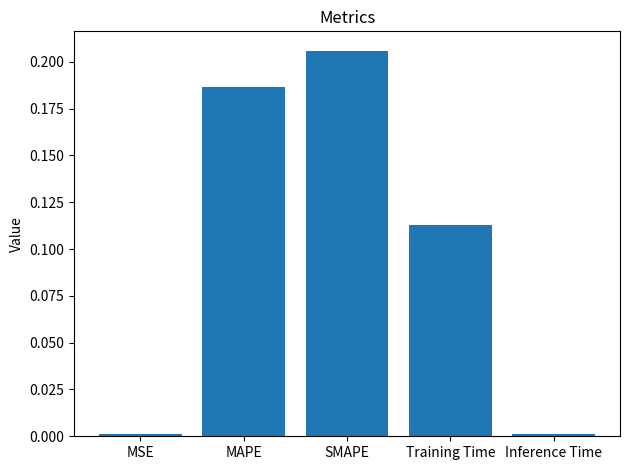

What is the sum of all values?

0.5